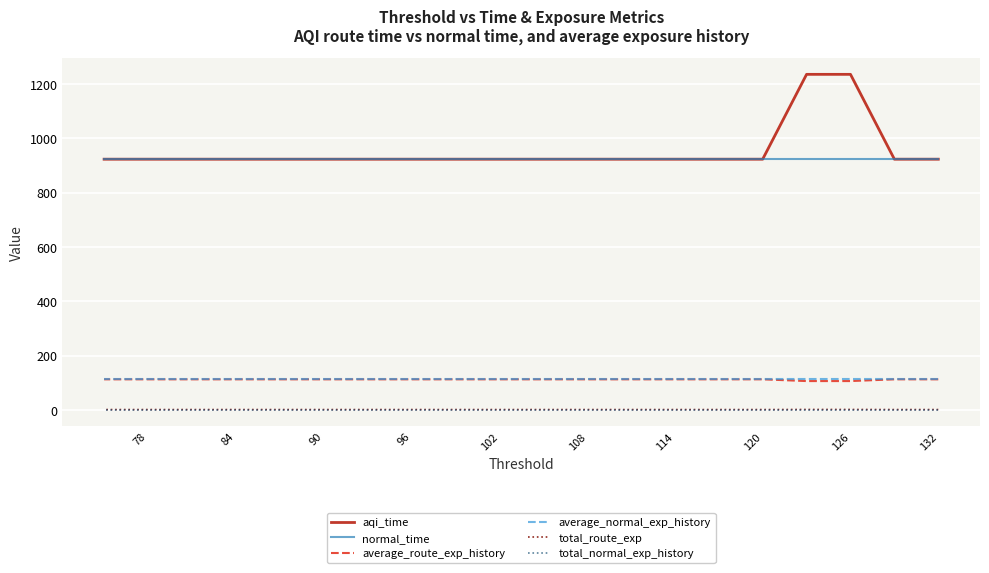

What is the average value of the aqi_time series?

954.2